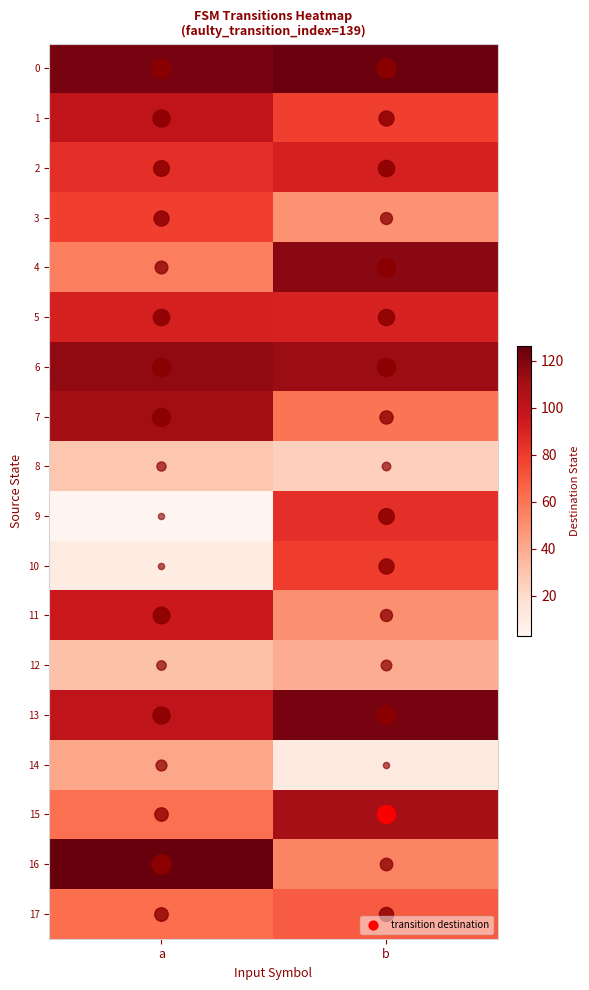

At how many categories does at least one series exceed 14?

2